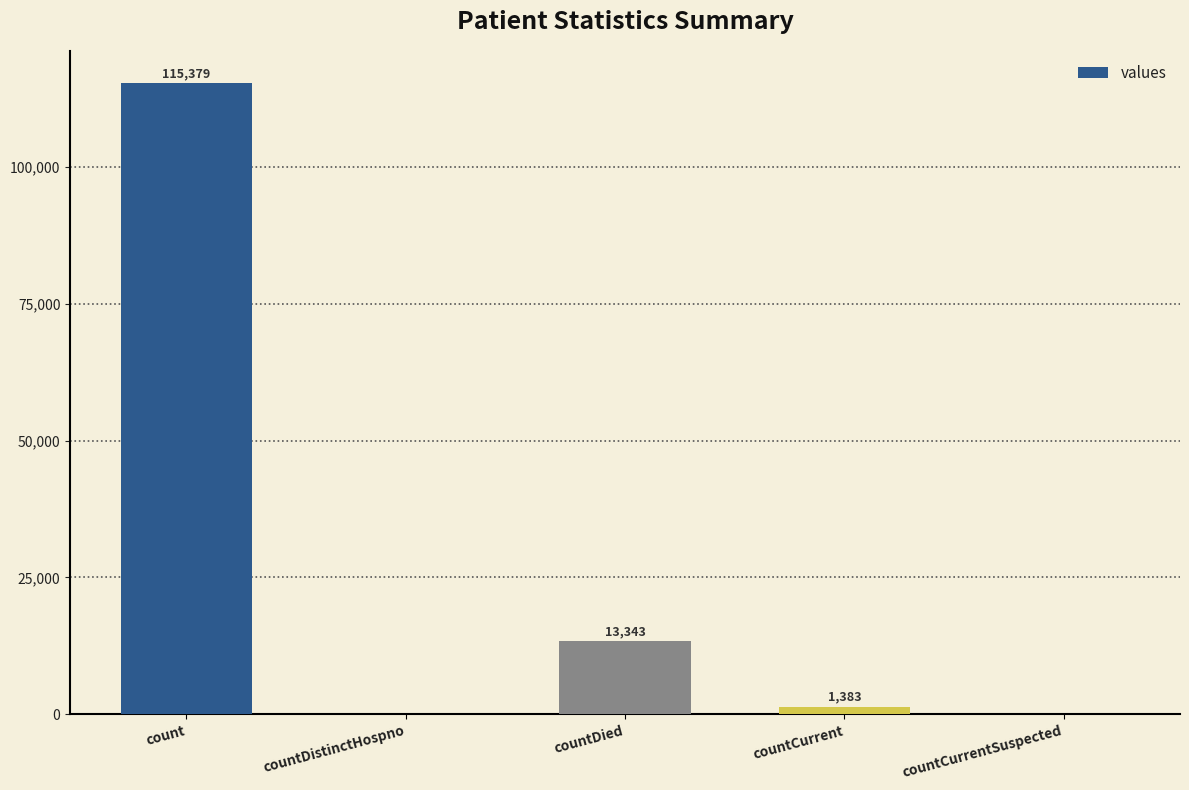

At which label is the value closest to 57689?

countDied